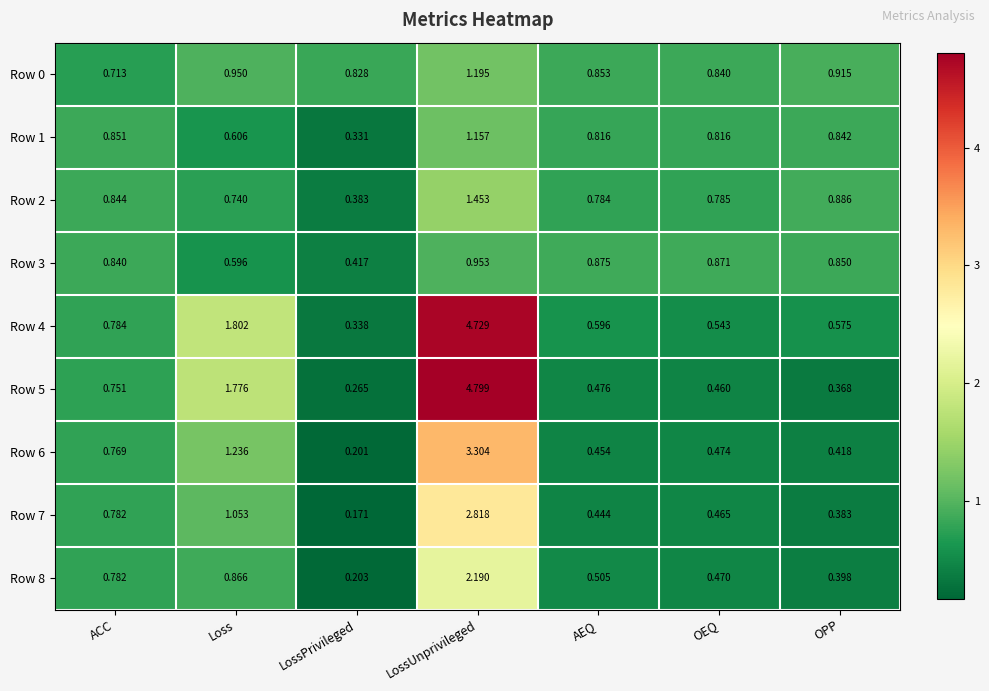

Which category has the lowest value in the Row 8 series?

LossPrivileged